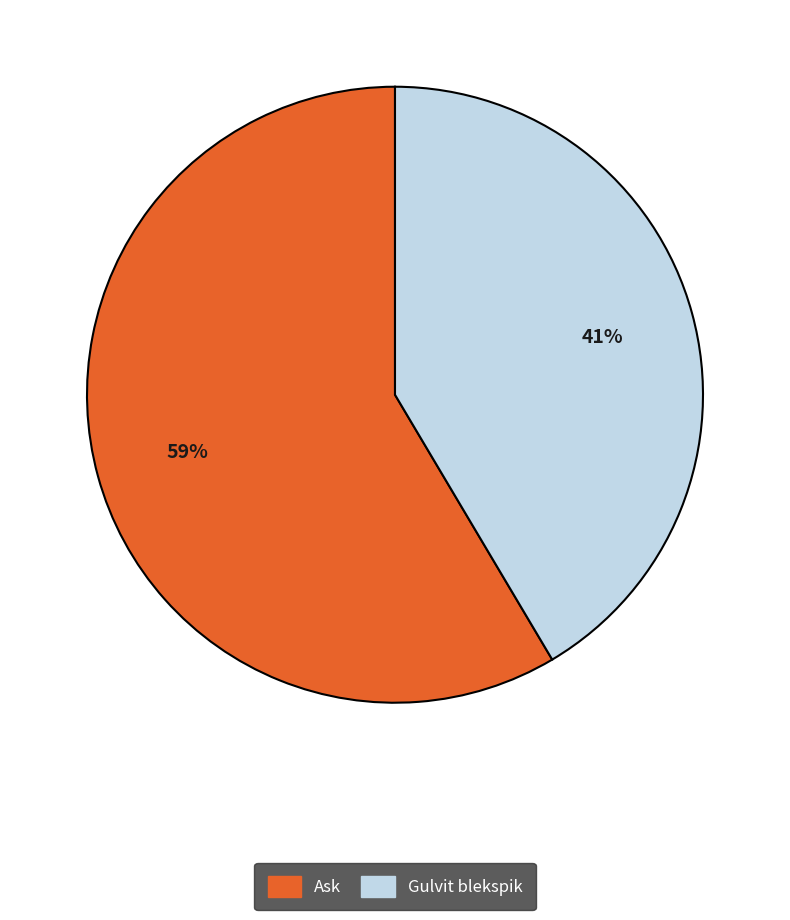

Which has a higher value, Ask or Gulvit blekspik?

Ask